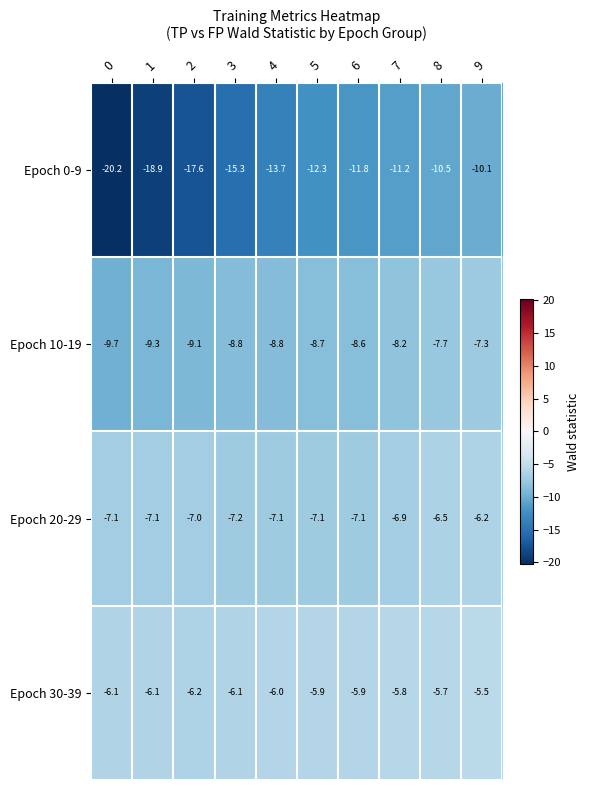

Read the Epoch 30-39 value at 3.

-6.1